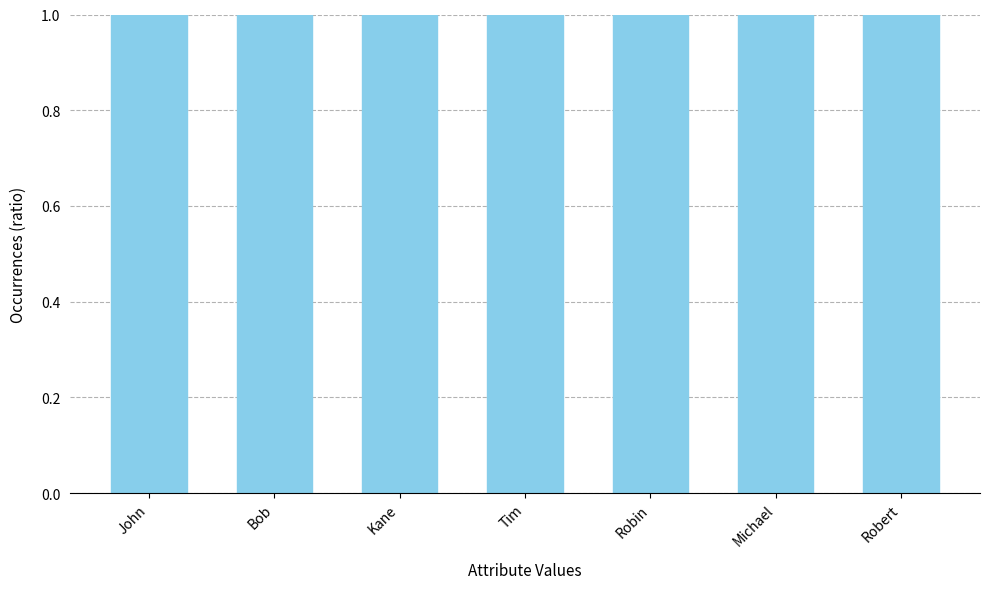

Count the number of data series in this chart.

1